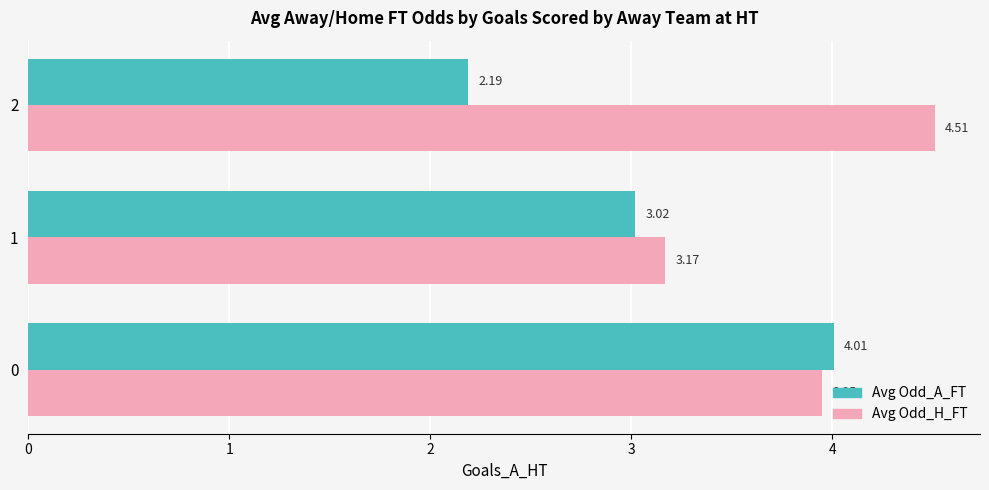

The value of Avg Odd_H_FT at 0 is 4.0. True or false?

True